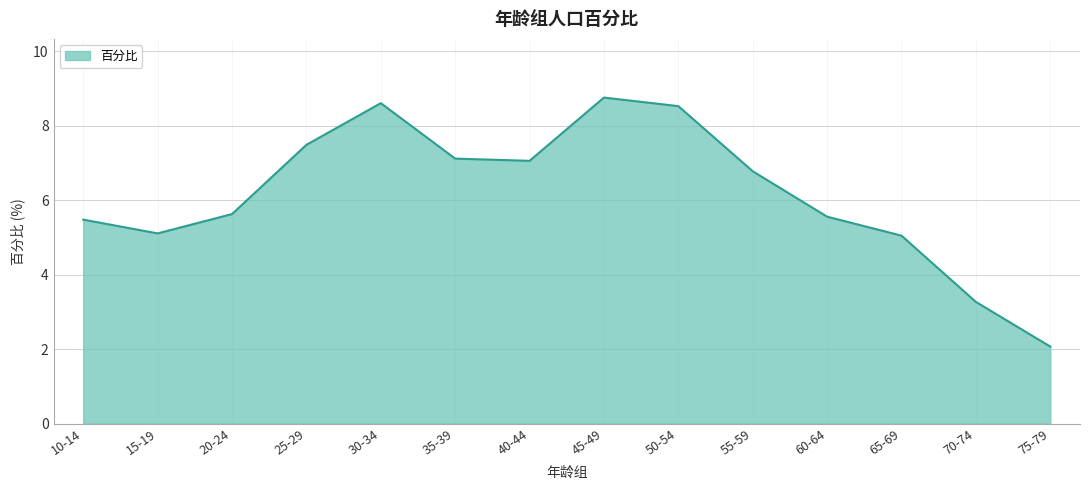

Where is the first local minimum?

15-19